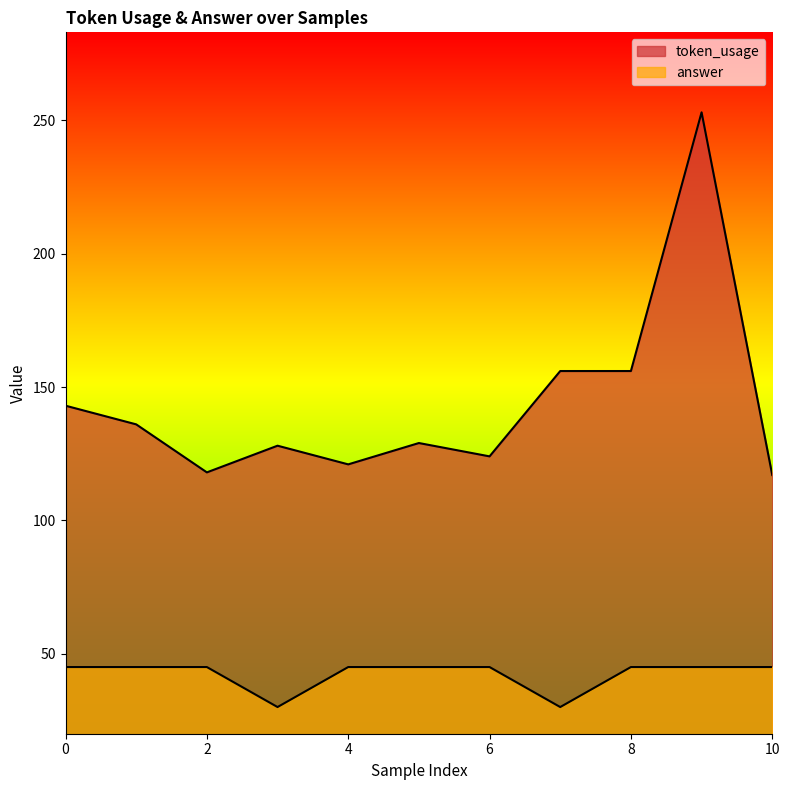

Which series has the widest spread of values?

token_usage